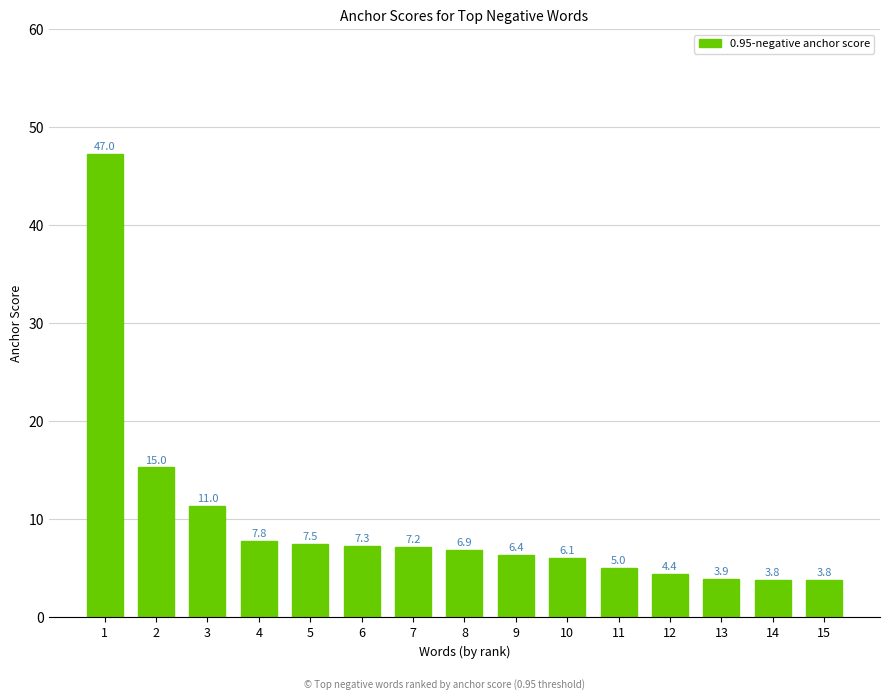

Does the chart contain any negative values?

No